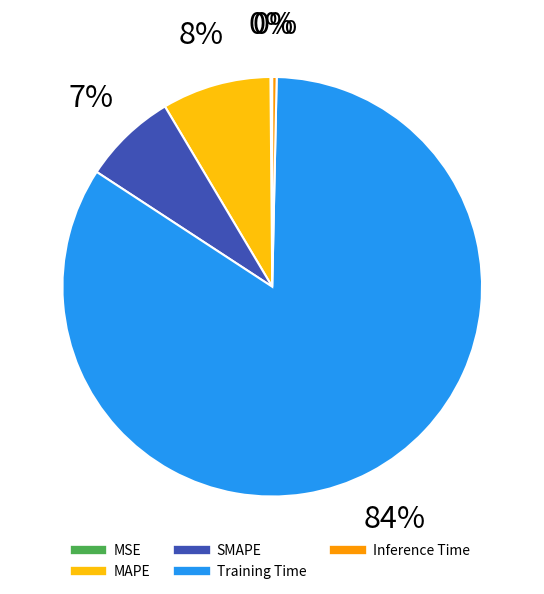

To the nearest percent, what is the difference between the MAPE and SMAPE slice percentages?

1%